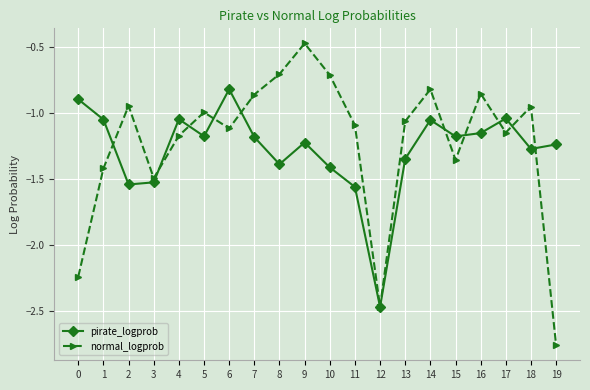

In normal_logprob, how many points are lower than both neighbors (excluding endpoints)?

5